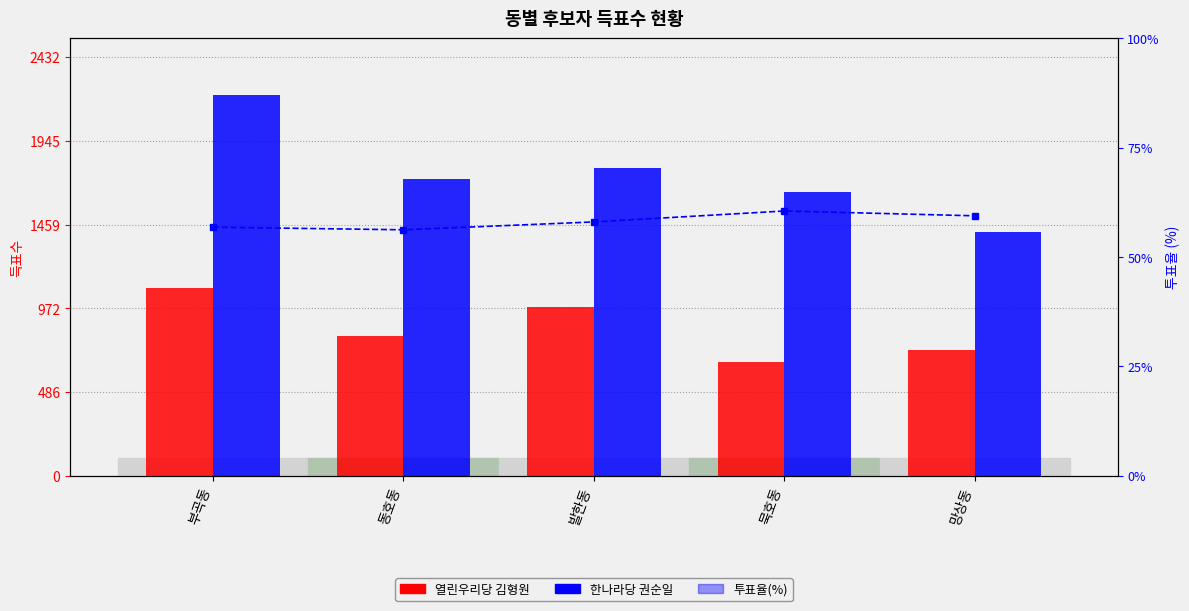

The 투표율(%) series shows 18.3 at 망상동. True or false?

False